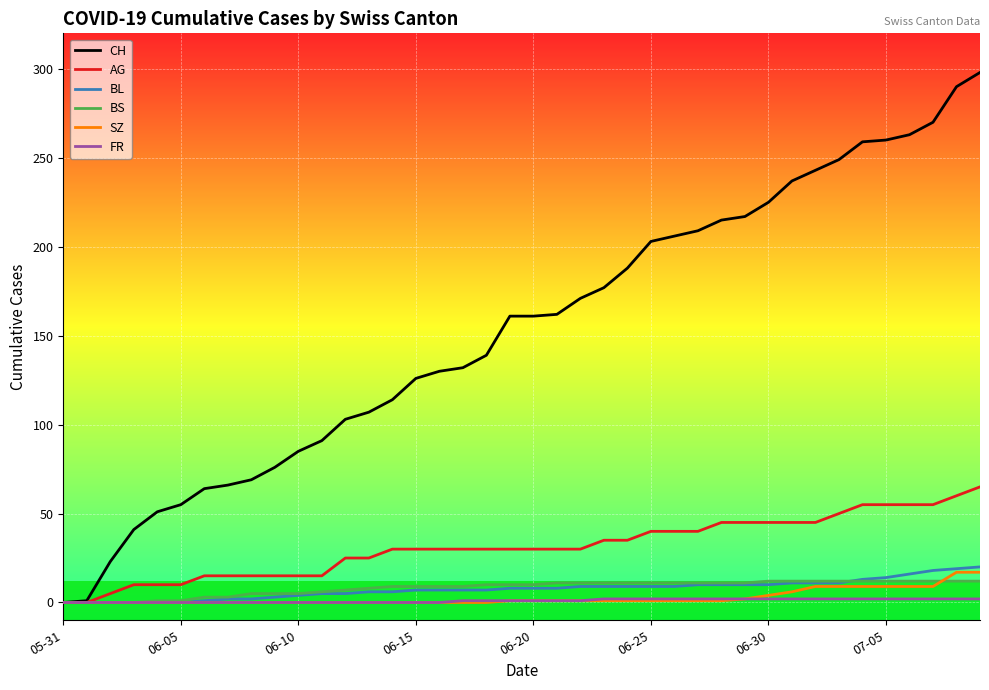

What is the sum of all FR values?

40